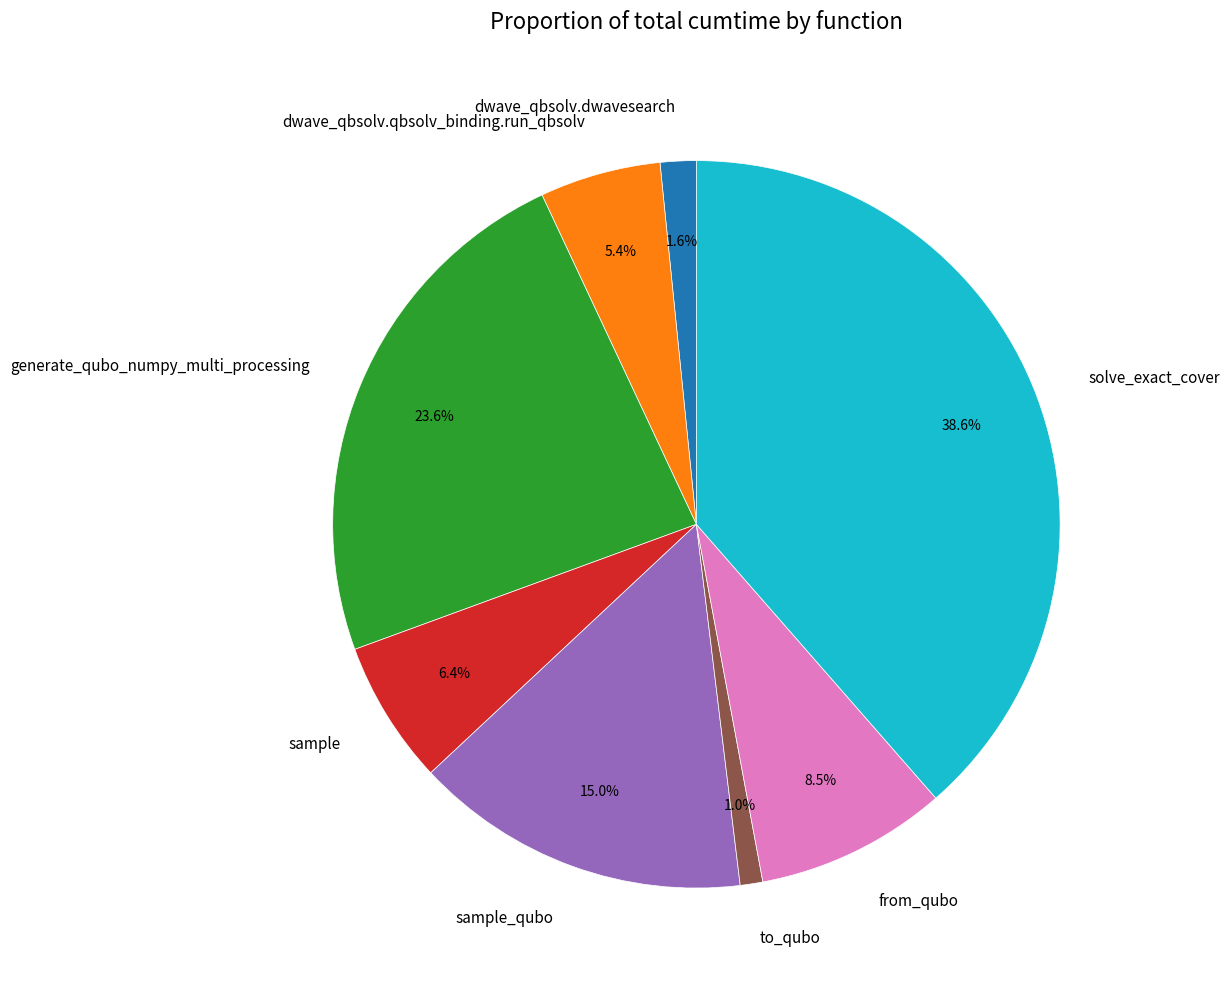

What percentage is the to_qubo slice, to the nearest percent?

1%